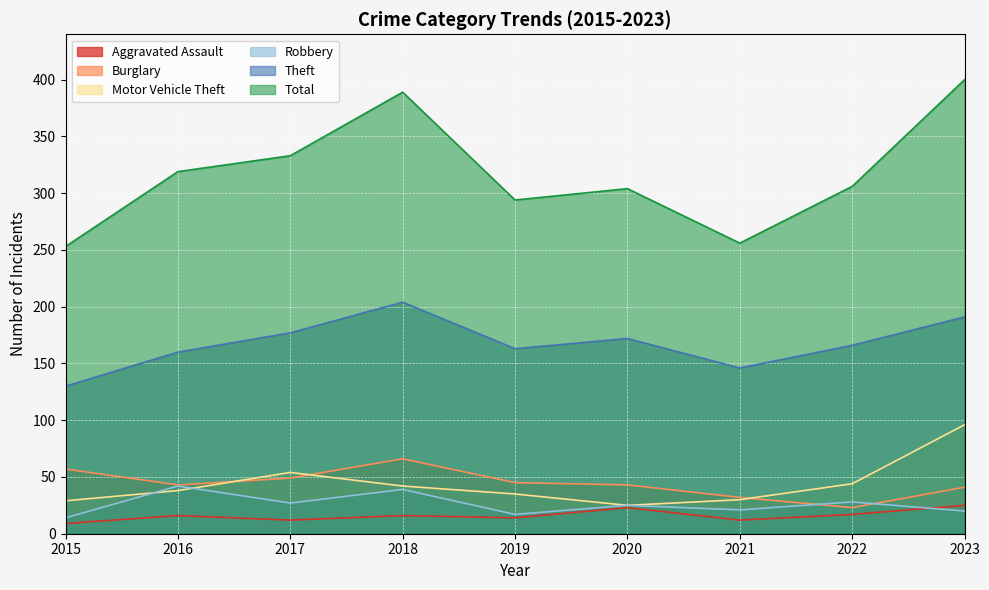

At which label is Total closest to 326?

2016